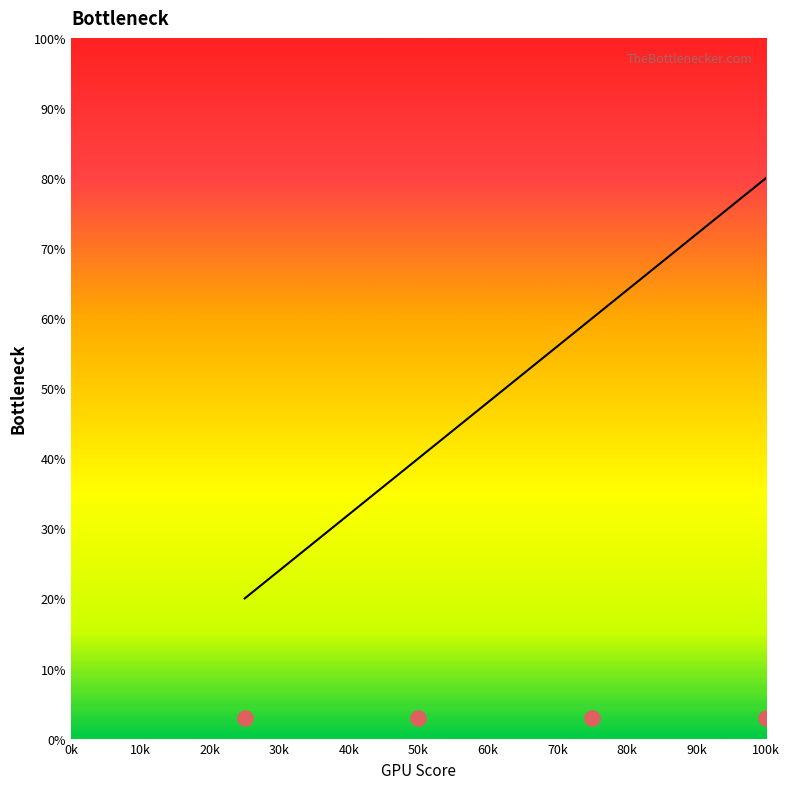

Between 50k and 100k, which is larger?

100k